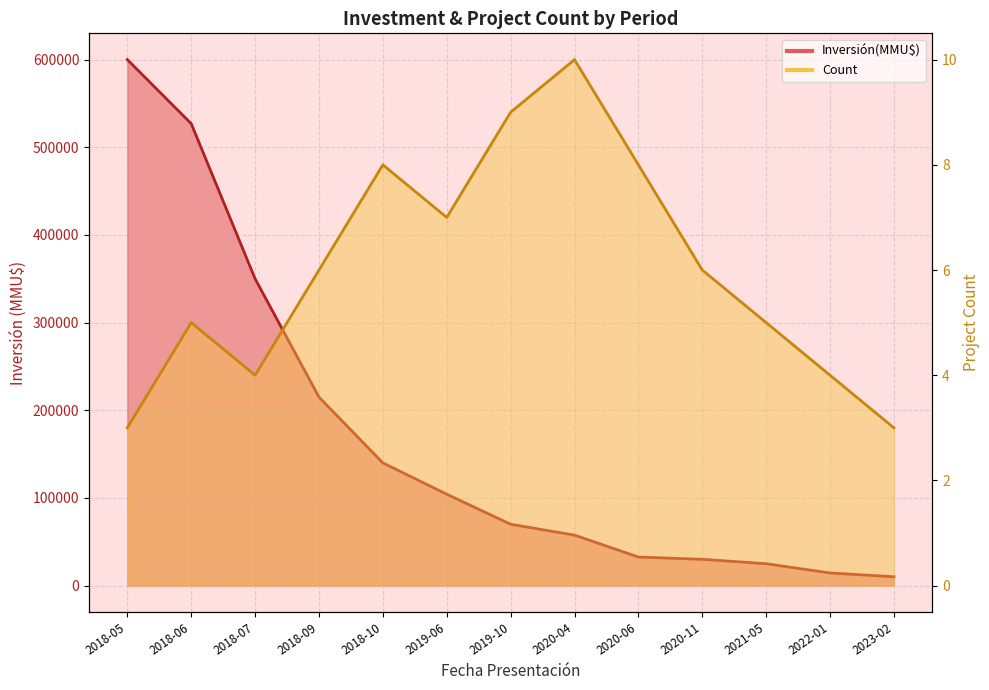

Rank the series by their average value, from highest to lowest.

Inversión(MMU$), Count